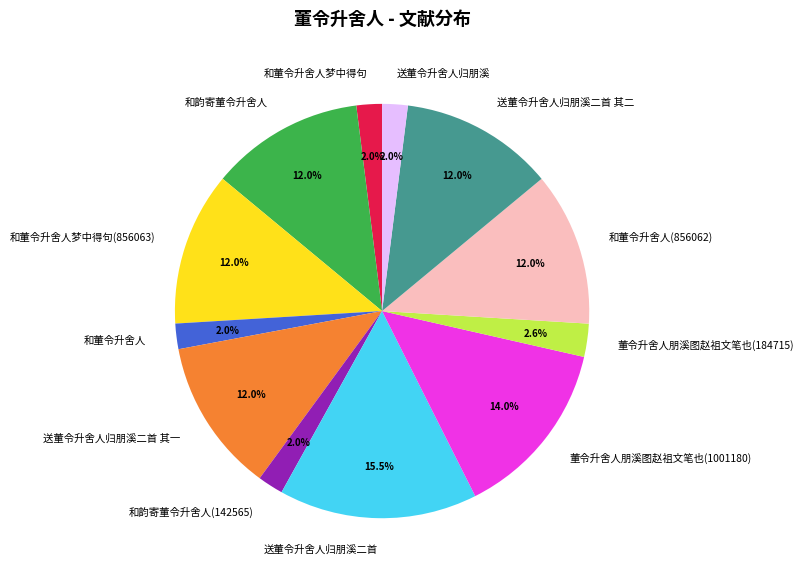

Which slice is the largest?

送董令升舍人归朋溪二首